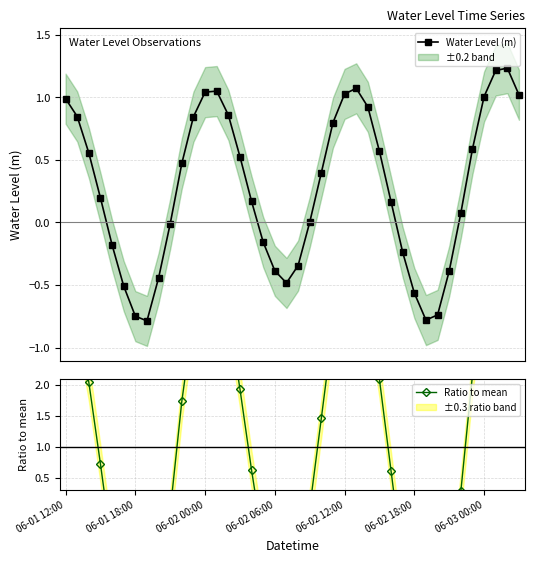

What position from the right is 23?

17